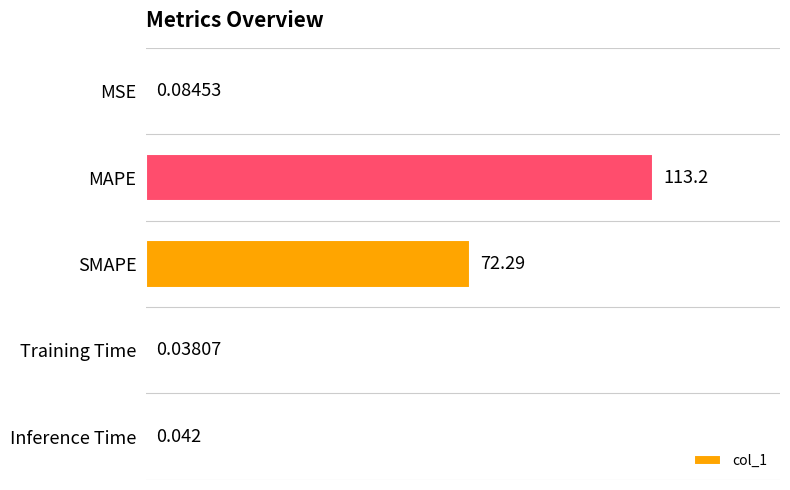

How many series are shown in this chart?

1